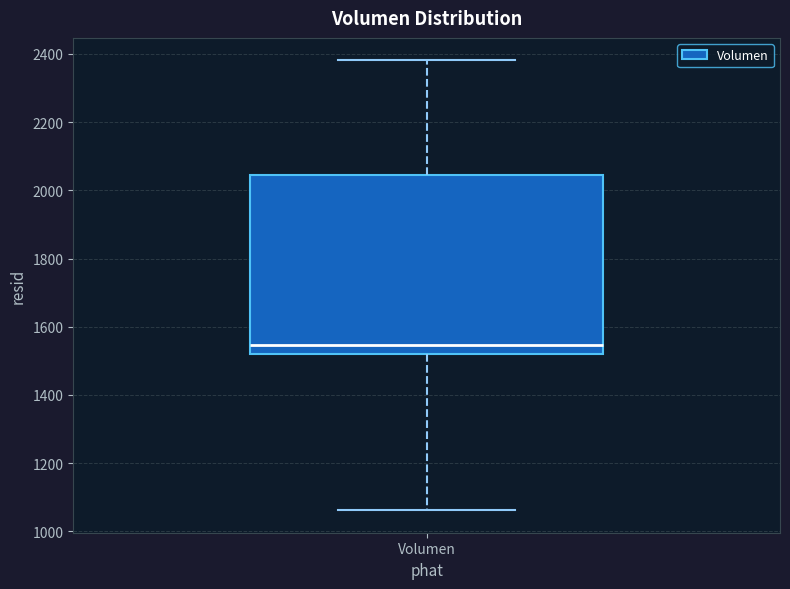

Transcribe this box plot: give where the median line is, the range the box spans, and where the two whiskers end, as read against the y-axis. The values are not printed on the chart, so give them approximately, as read against the axis.

median 1540, box 1520 to 2040, whiskers 1060 to 2380